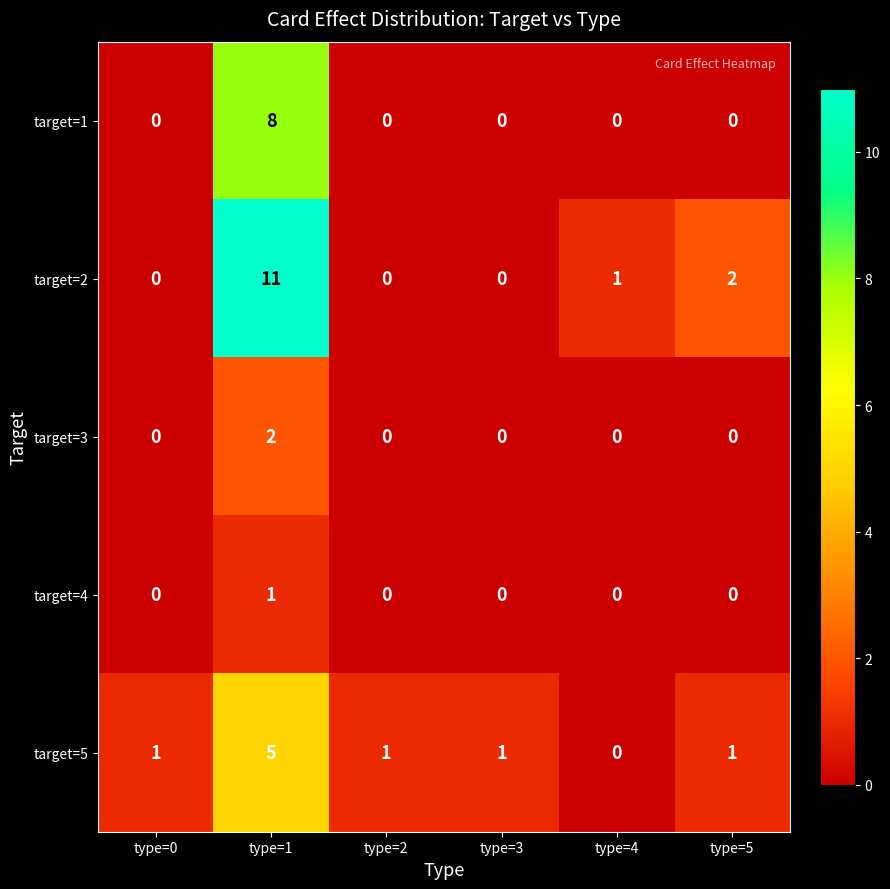

What is the spread (max minus min) of values at type=3?

1